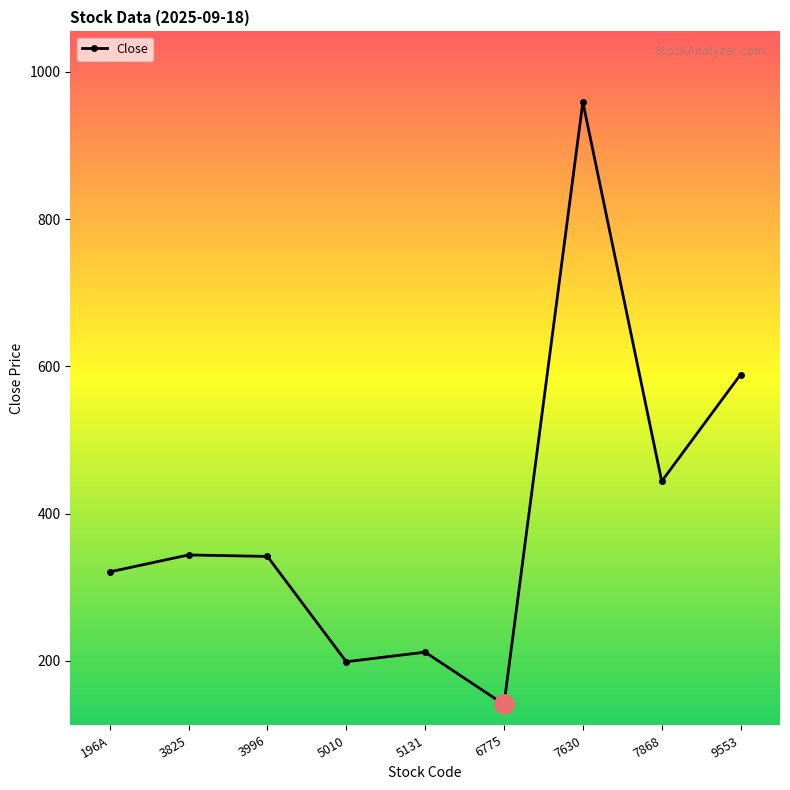

At which label is the value closest to 550?

9553